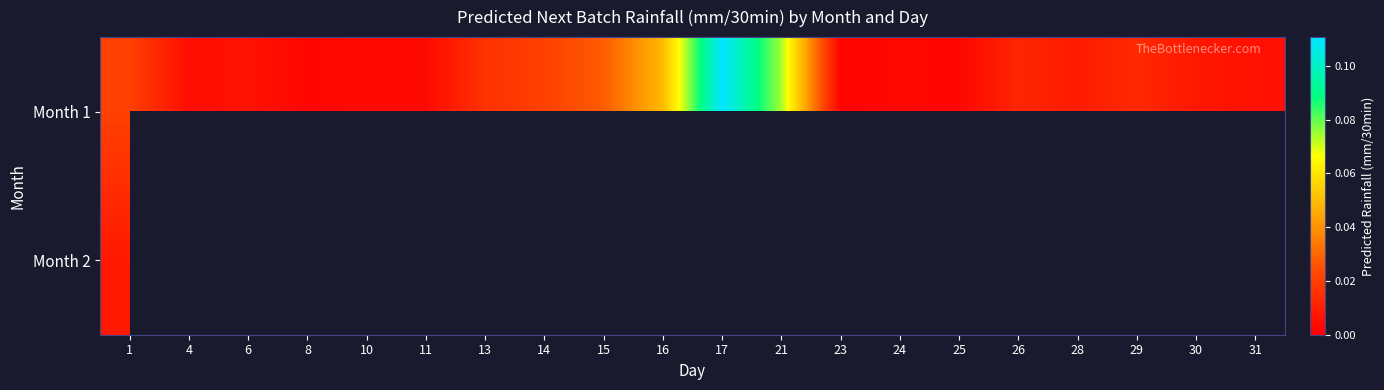

Which series changed the most between 23 and 29?

Month 1